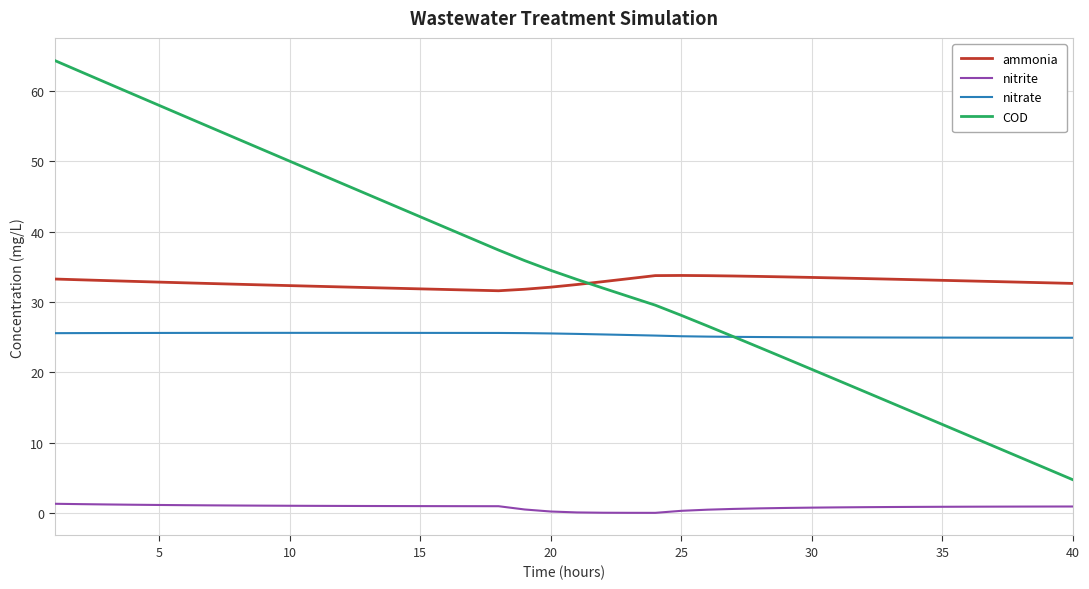

Which series has the largest range (max minus min)?

COD